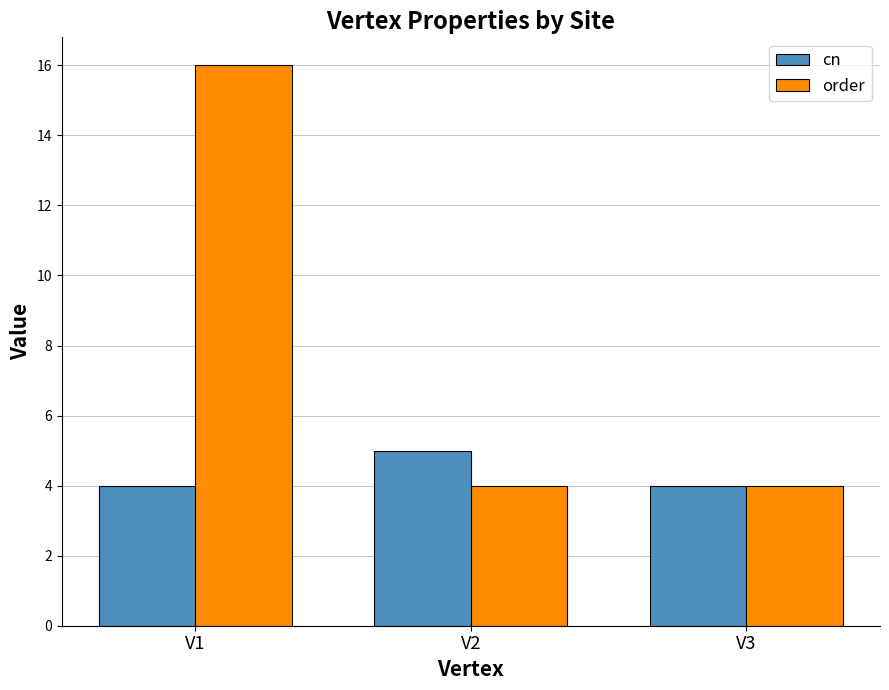

The value of cn at V1 is 4. True or false?

True